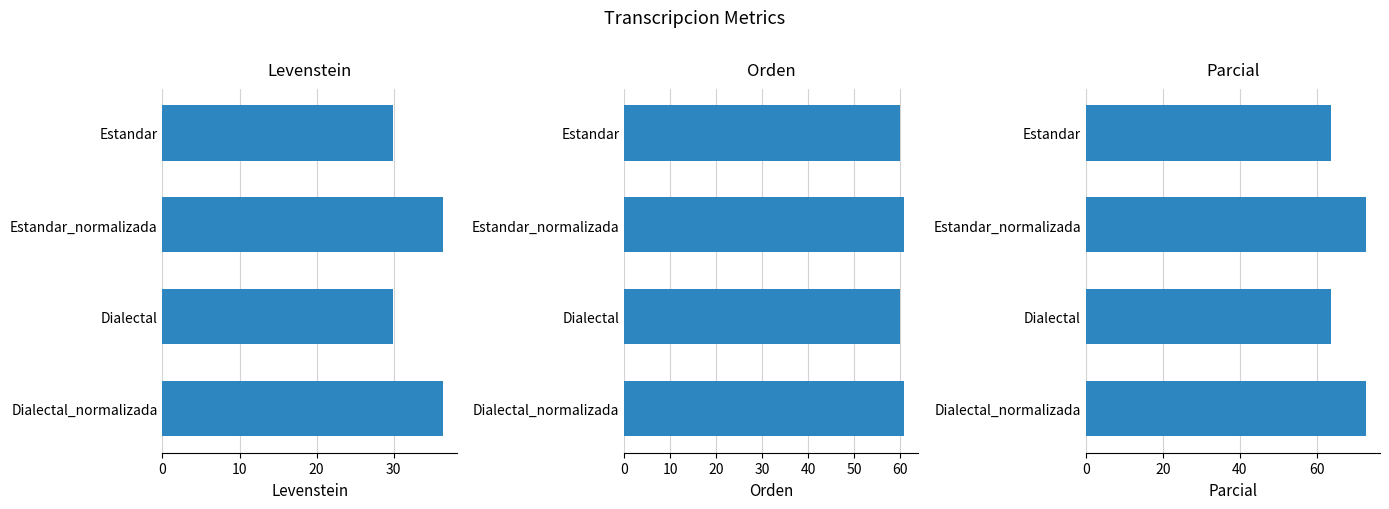

What is the highest value of the Levenstein series?

36.4